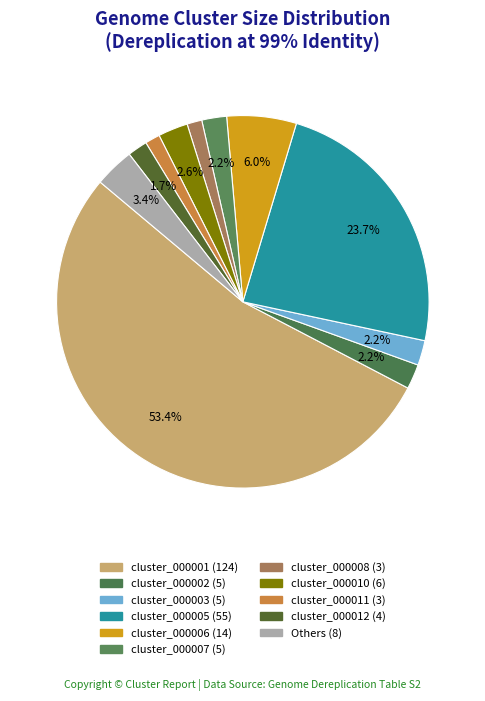

How many slices are in this pie chart?

11